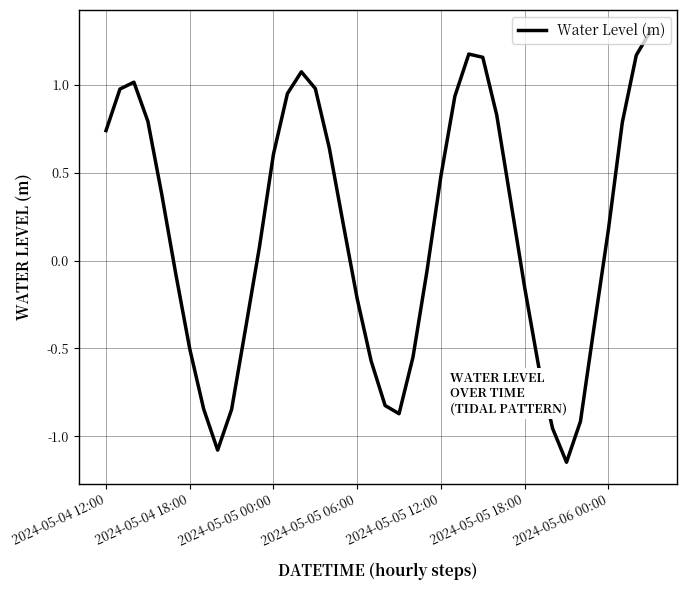

What is the difference between the maximum and minimum values?

2.4